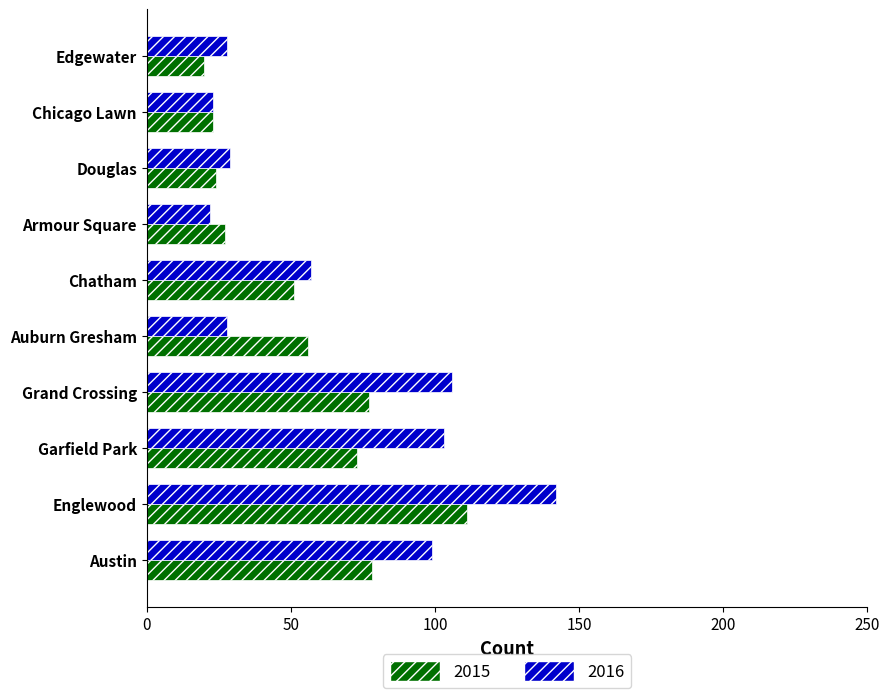

Is it true that 2016 equals 10 at Armour Square?

False